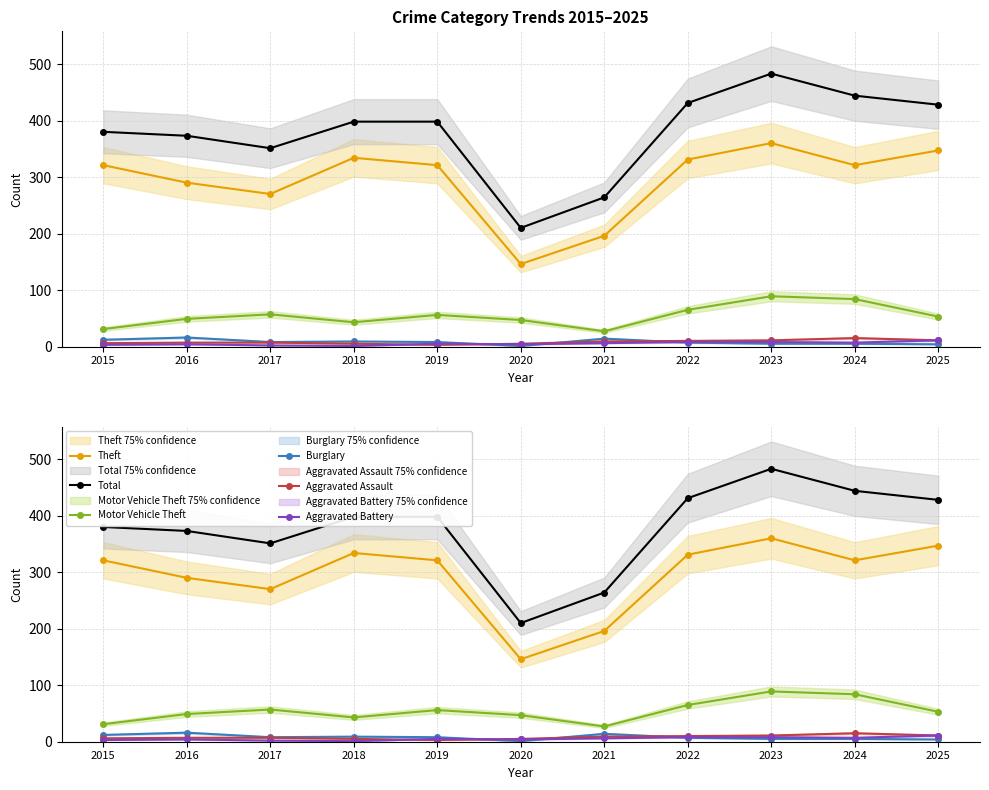

Where does the Aggravated Battery series first go above 5?

2021